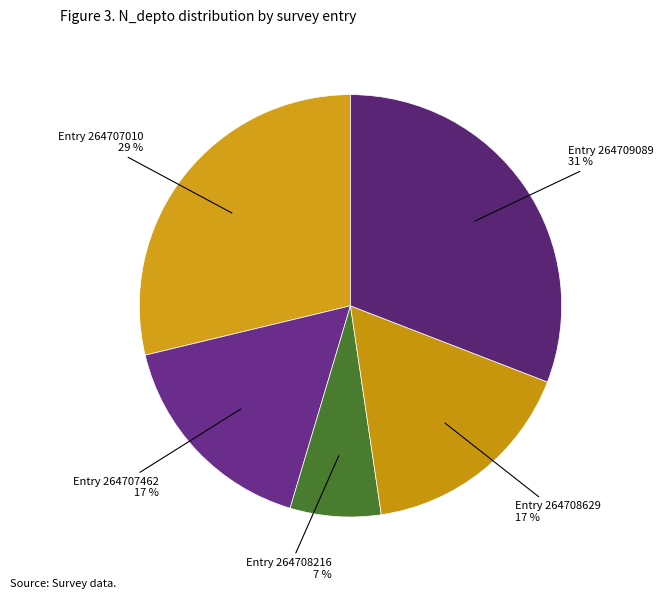

Which slice is the largest?

Entry 264709089